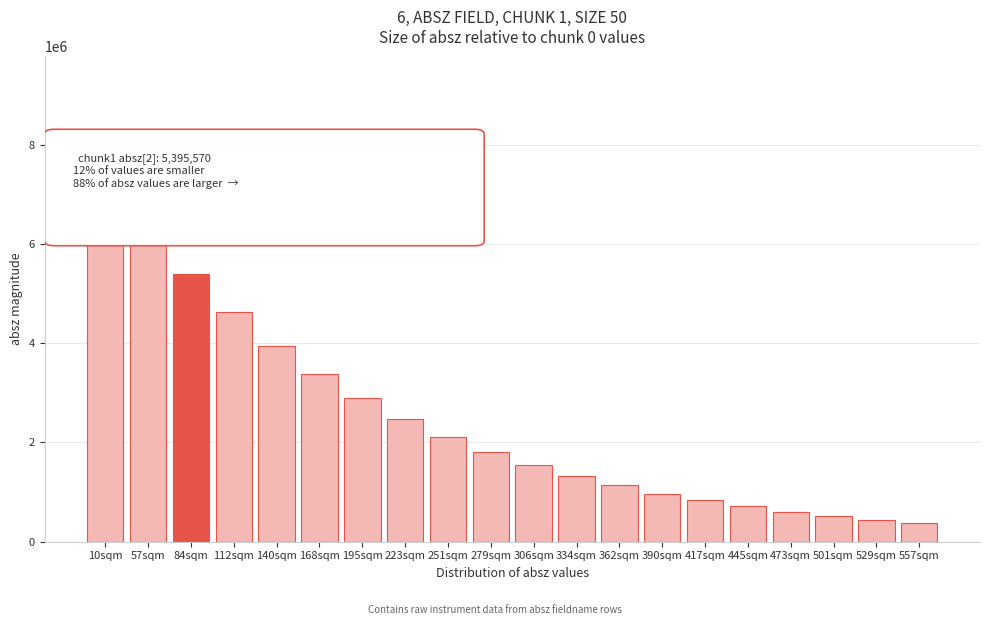

What is the difference between the values at 362sqm and 10sqm?

6683710